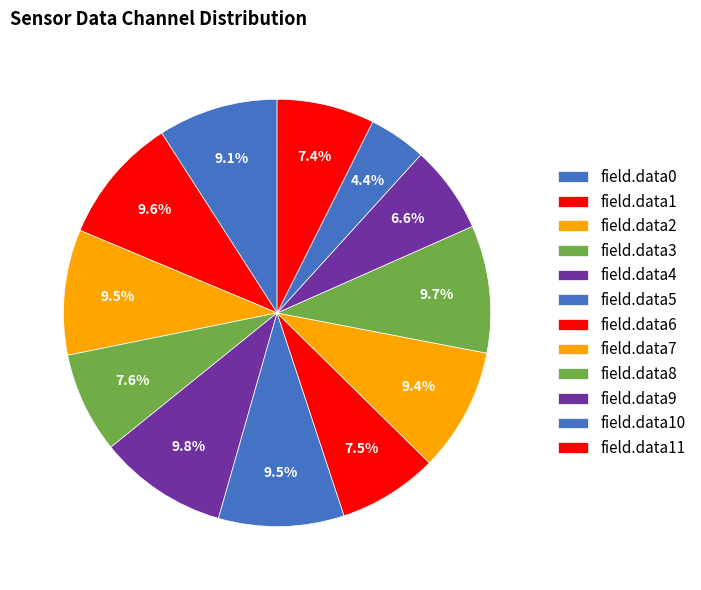

To the nearest percent, what is the difference between the largest and smallest slice percentages?

5%